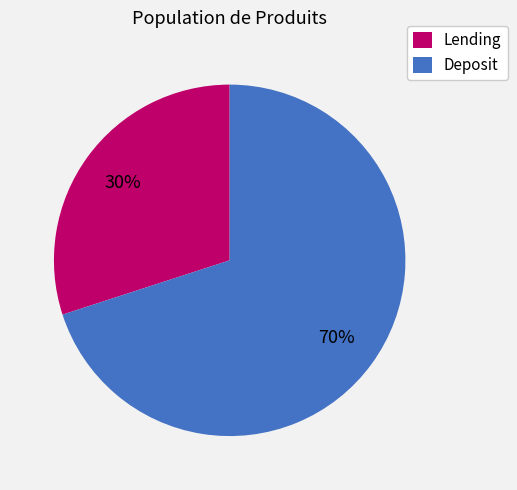

What is the largest slice in the pie chart?

Deposit